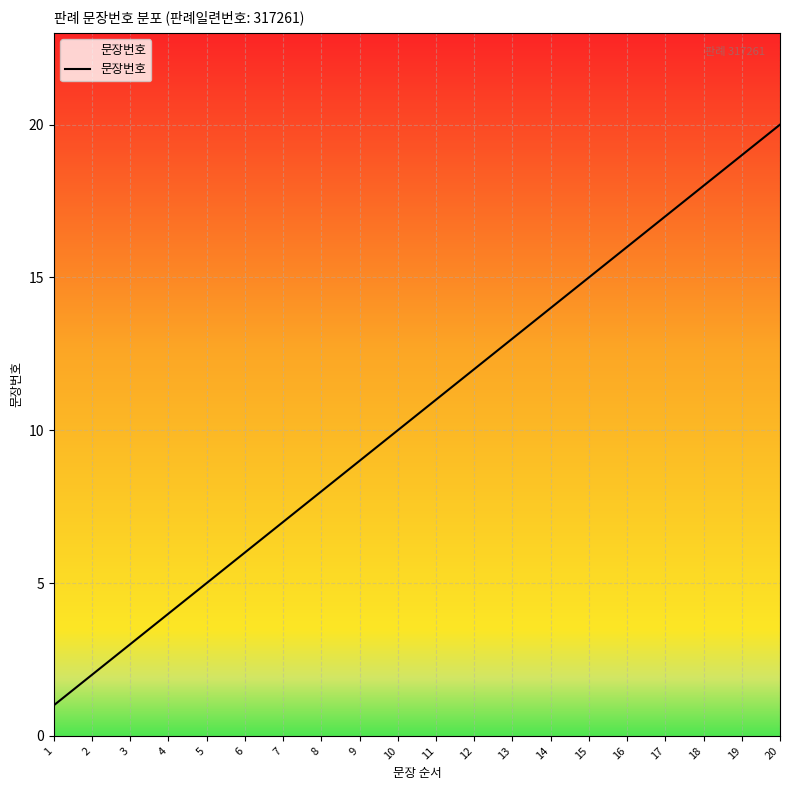

True or false: the data has more than 1 interior local peaks.

False